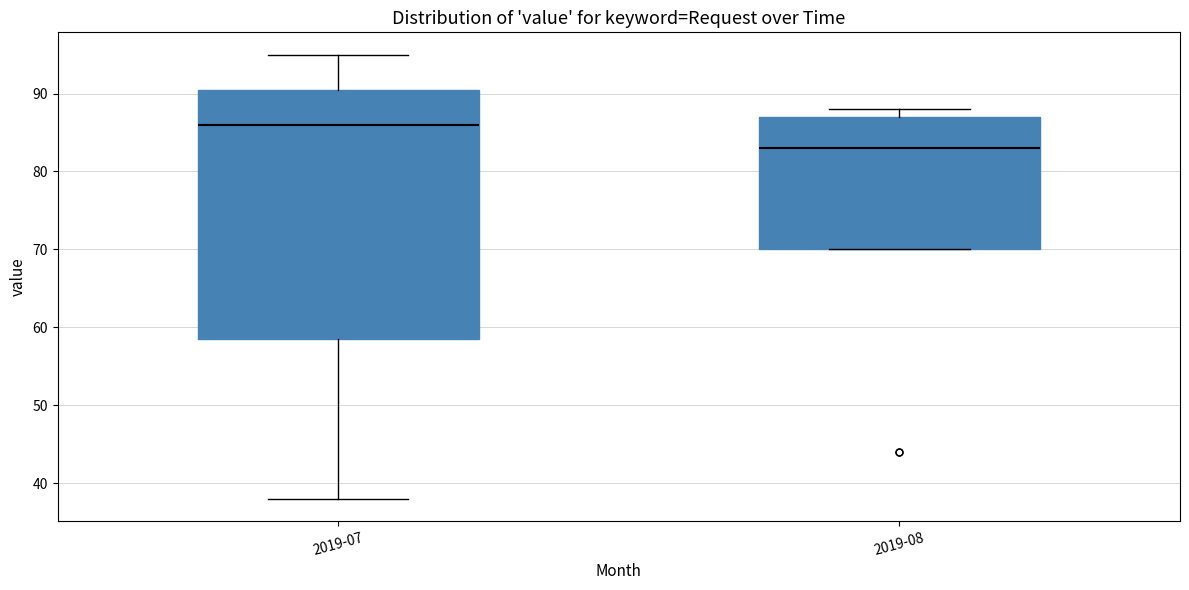

Where is the lower edge of the box for 2019-08 on the y-axis? The values are not printed on the chart, so give them approximately, as read against the axis.

70